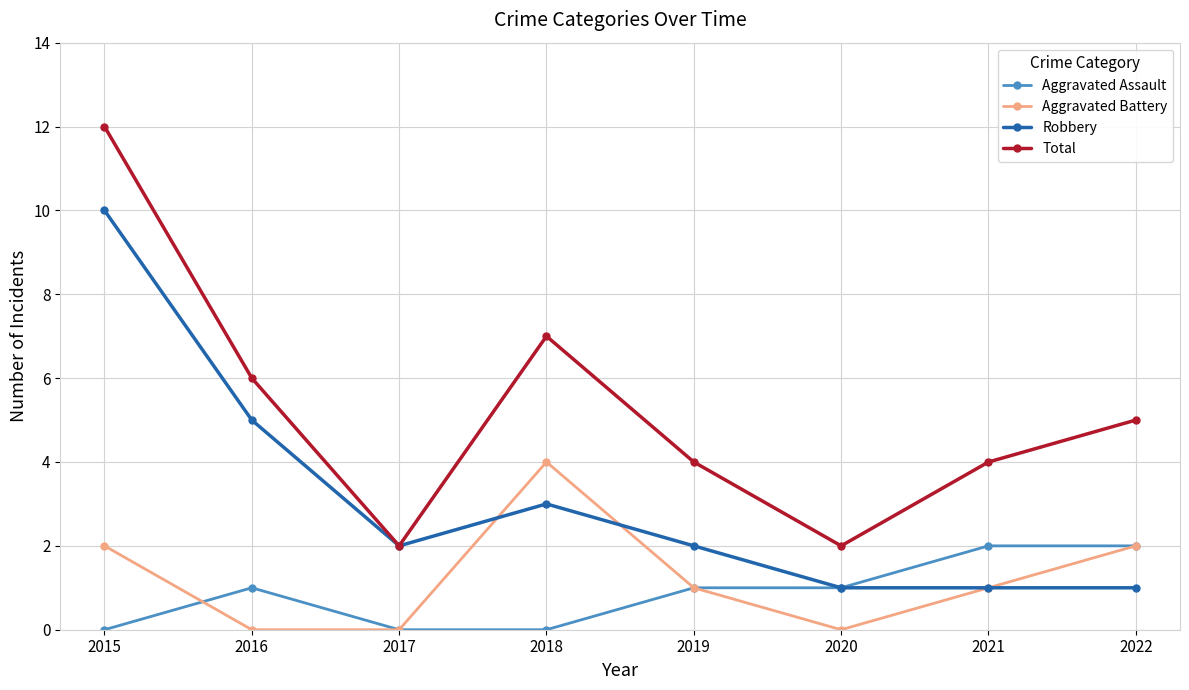

At 2018, list the series in order from smallest to largest.

Aggravated Assault, Robbery, Aggravated Battery, Total